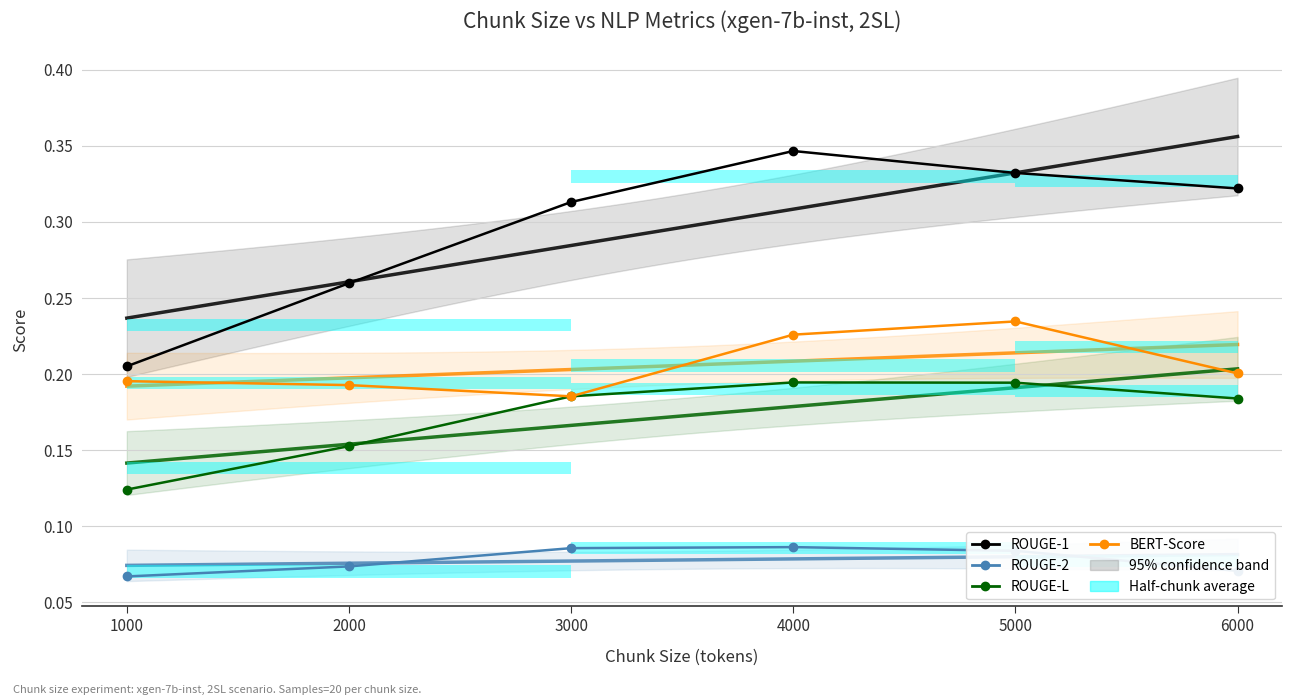

Is this an area chart (filled region under the line)?

No